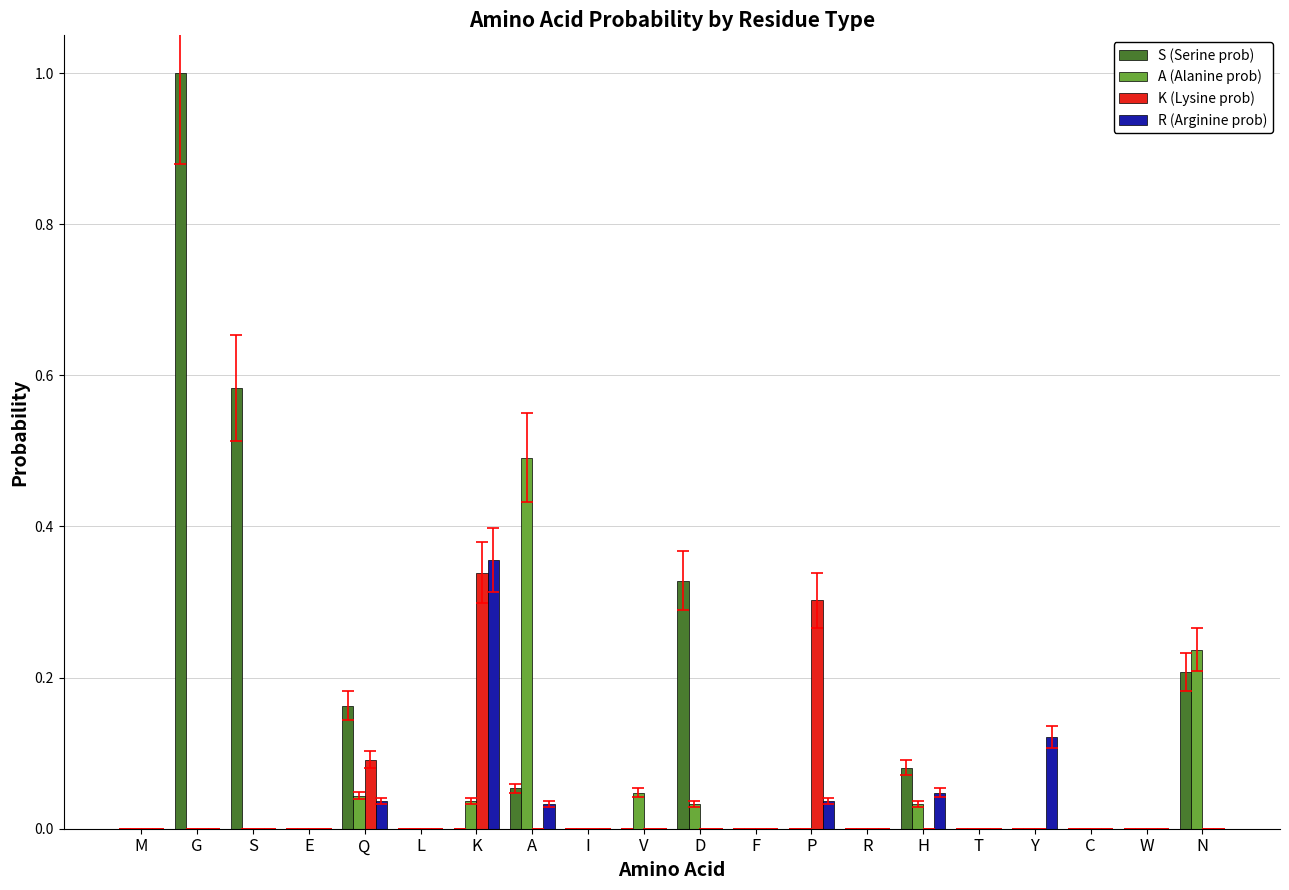

Between P and C, which series saw the biggest shift?

K (Lysine prob)